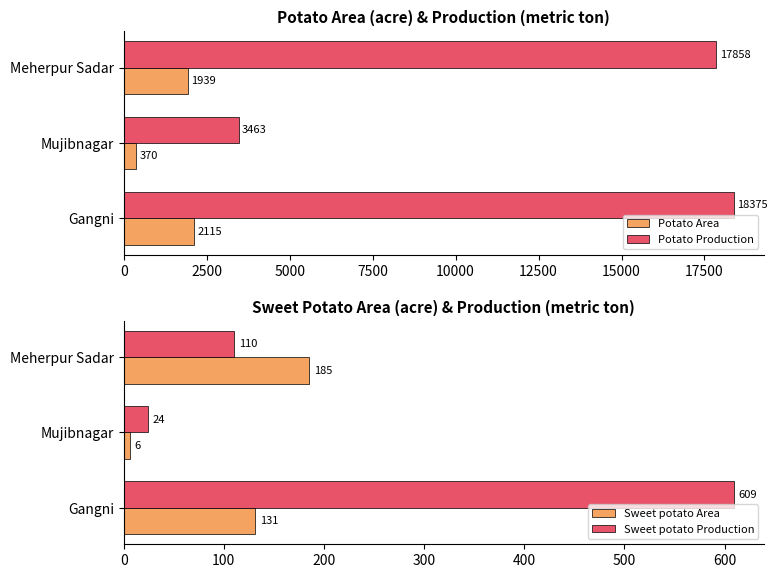

Is it true that Potato Production equals 29040 at Meherpur Sadar?

False